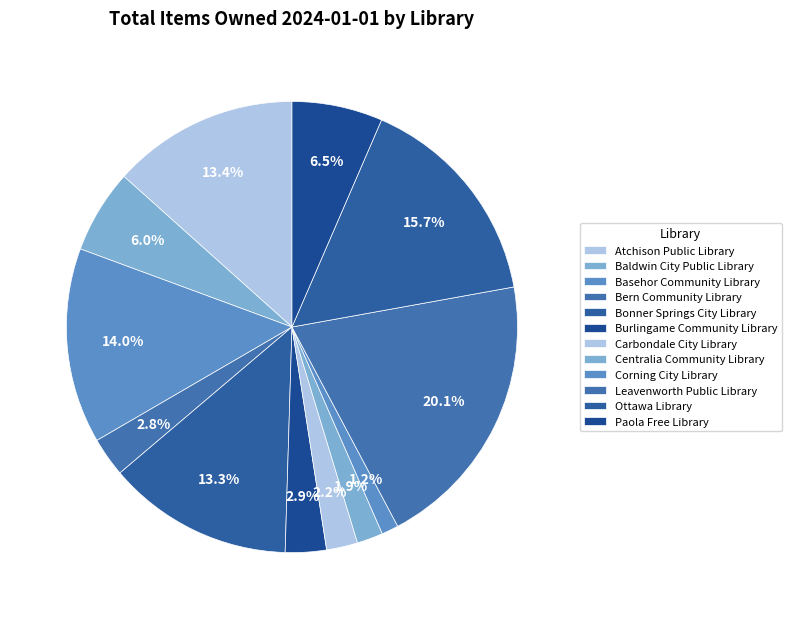

How many segments does this pie chart have?

12